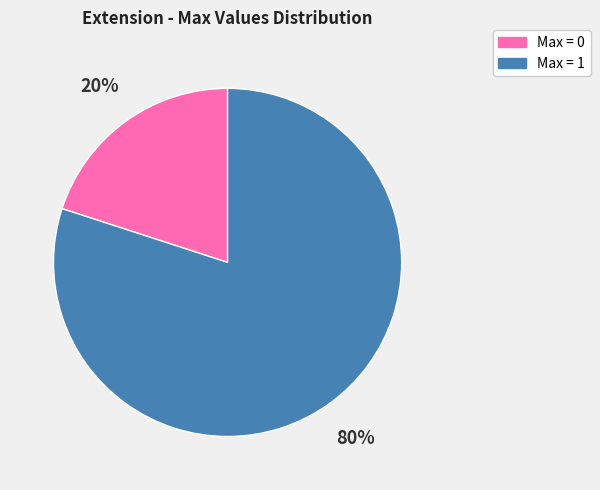

To the nearest percent, what percentage of the pie is Max = 1?

80%